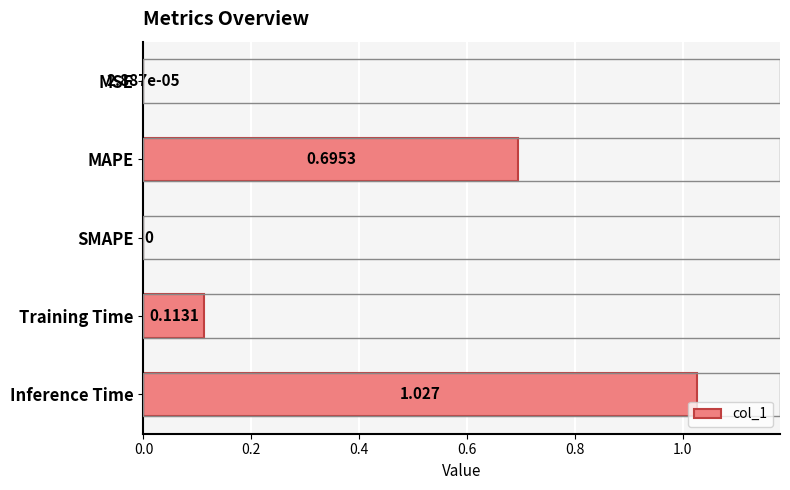

Count the number of categories in the chart.

5